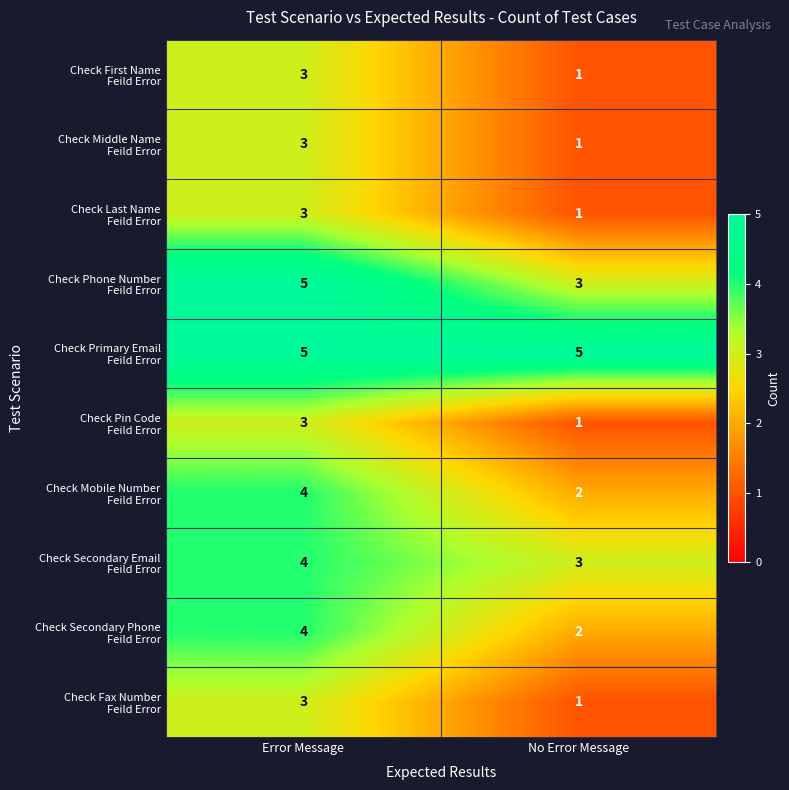

What is the maximum value shown in the chart?

5